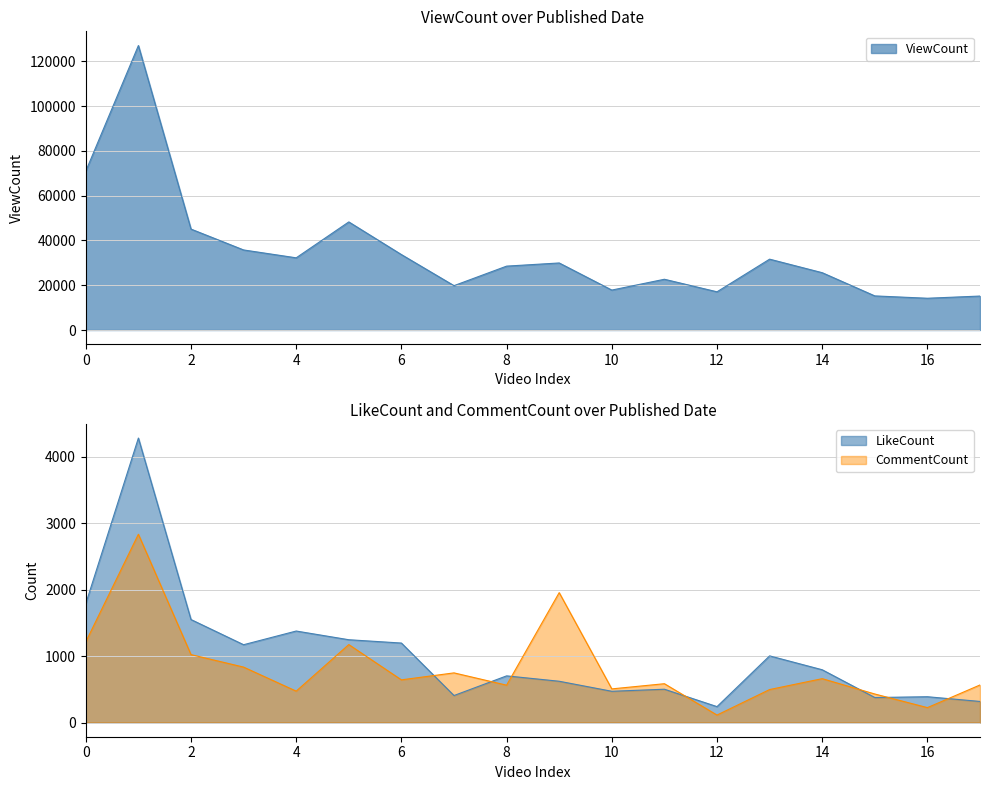

What is the minimum value shown in the chart?

112